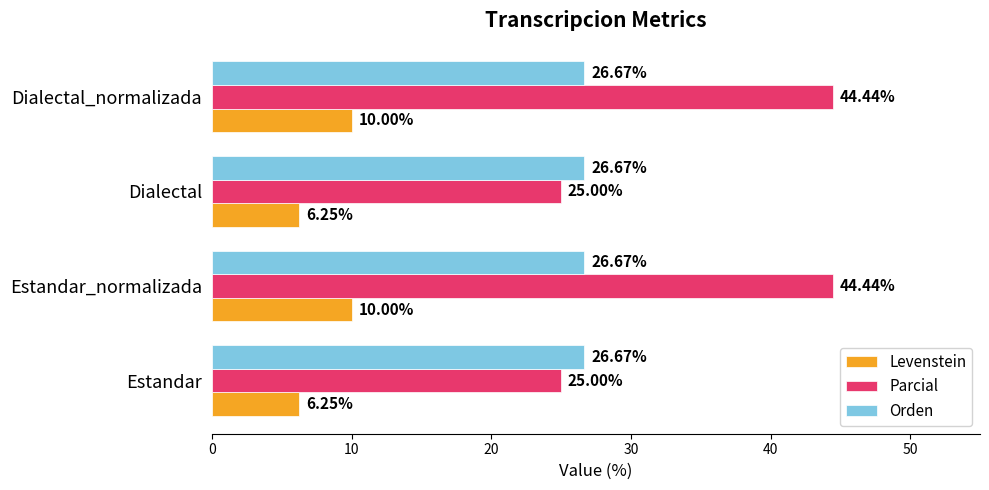

What is the total value across all series at Dialectal_normalizada?

81.1